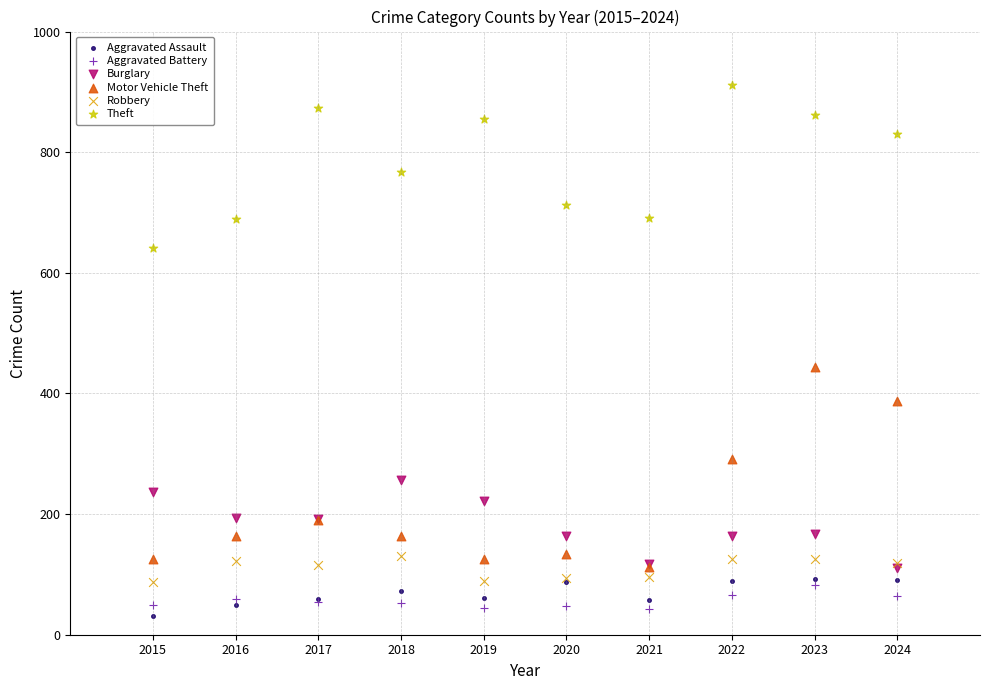

Across all series, what Y value is closest to 471?

444